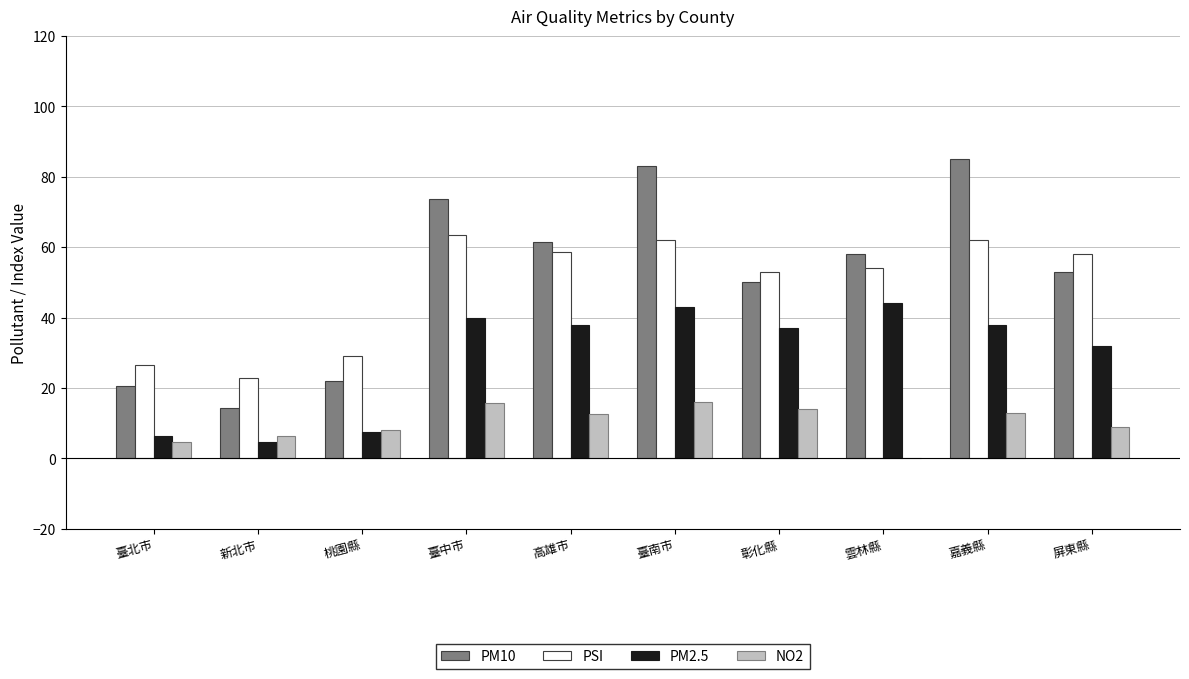

What value does the PSI series have at 屏東縣?

58.0